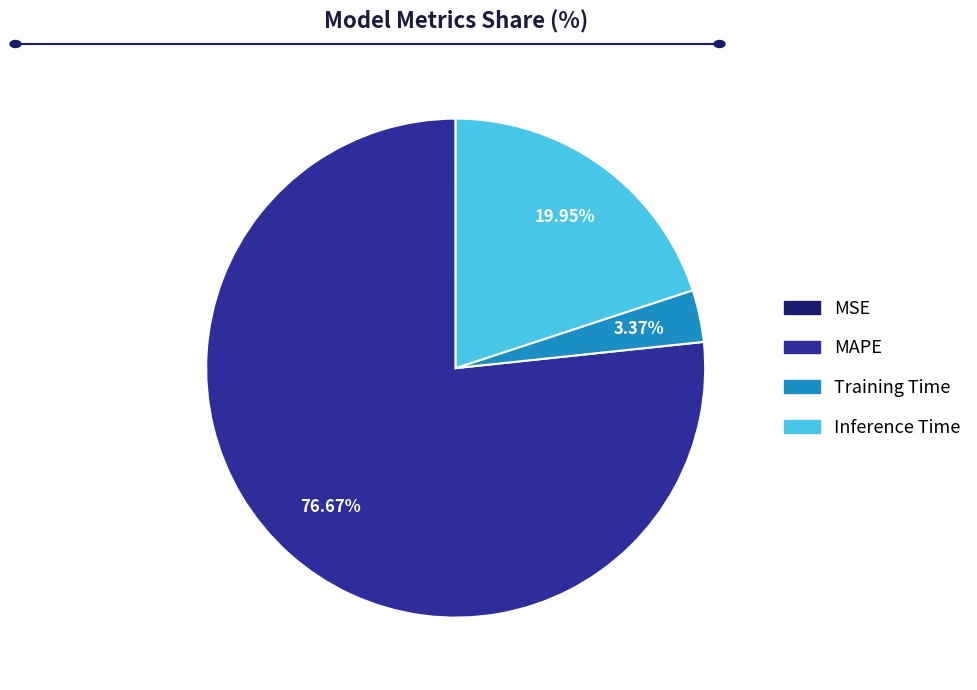

What is the largest slice in the pie chart?

MAPE